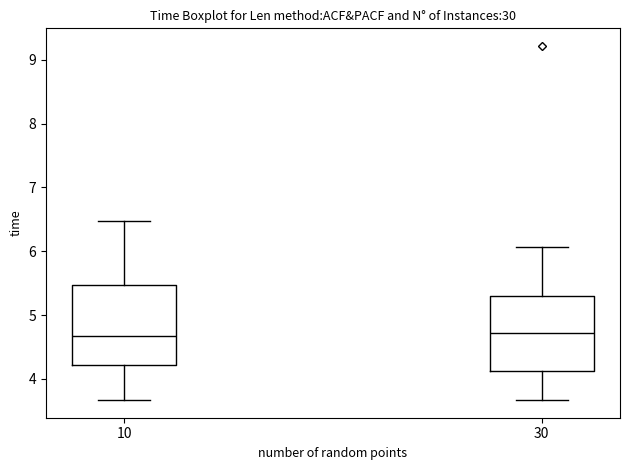

Reading left to right, transcribe this box plot: for each box, give where its median line is, the range the box spans, and where its two whiskers end, as read against the y-axis. The values are not printed on the chart, so give them approximately, as read against the axis.

10: median 4.7, box 4.2 to 5.5, whiskers 3.7 to 6.5
30: median 4.7, box 4.1 to 5.3, whiskers 3.7 to 6.1